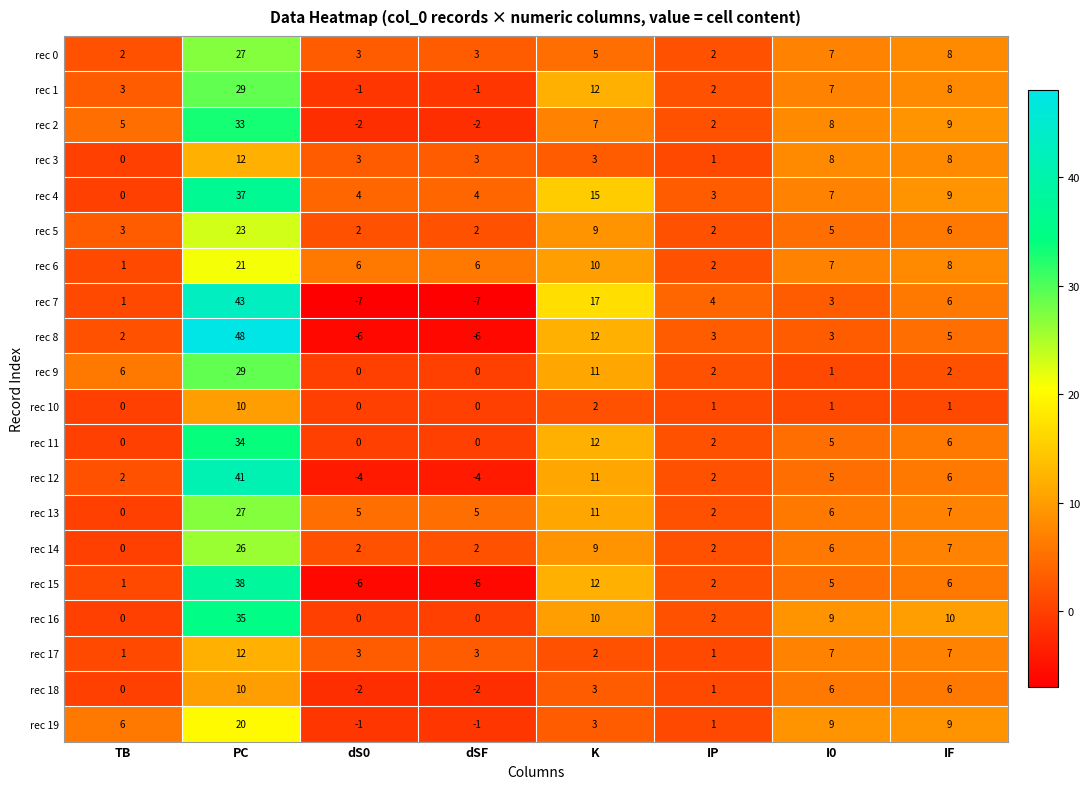

At which label does rec 3 reach its peak?

PC